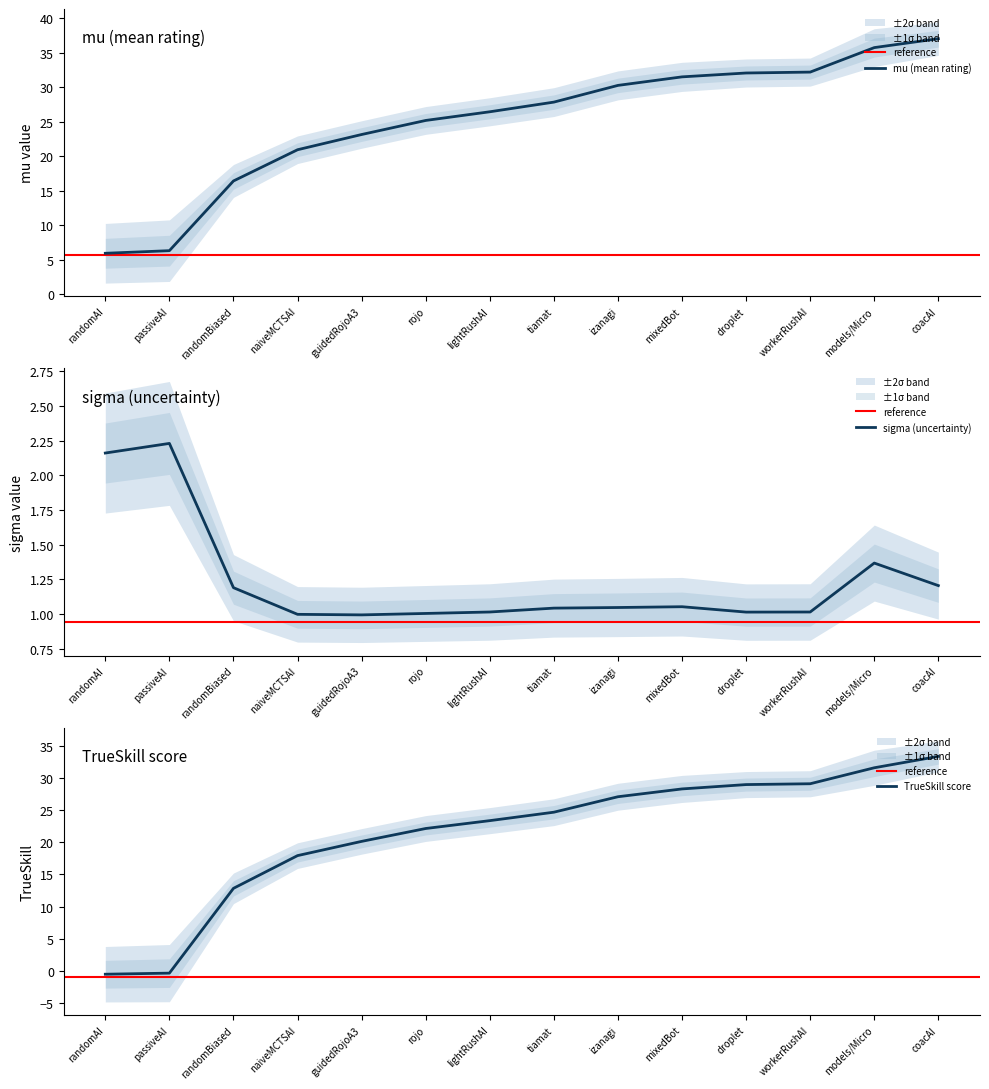

Read the mu (mean rating) value at tiamat.

27.8